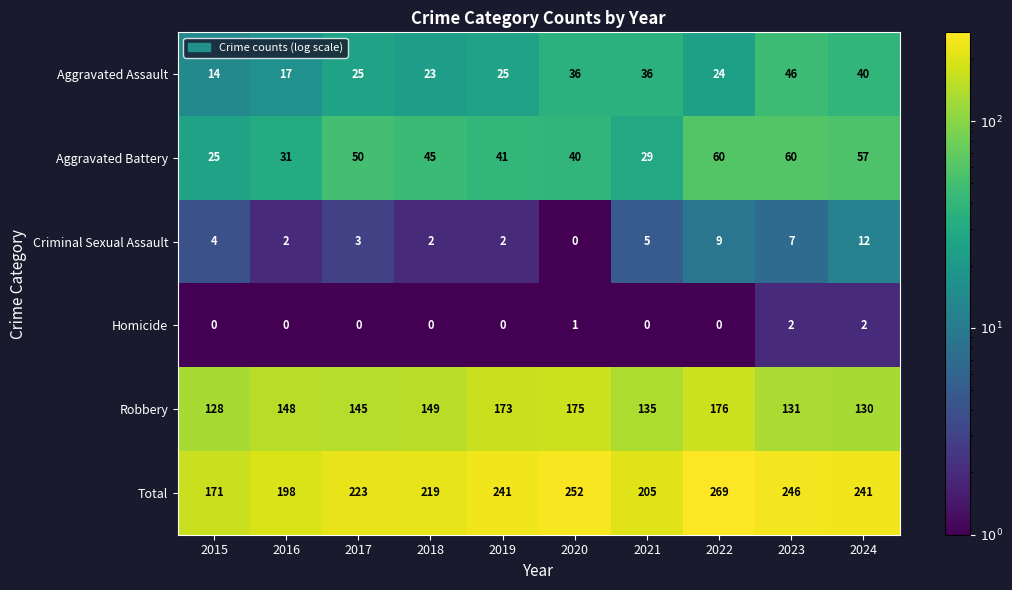

What is the spread (max minus min) of values at 2016?

198